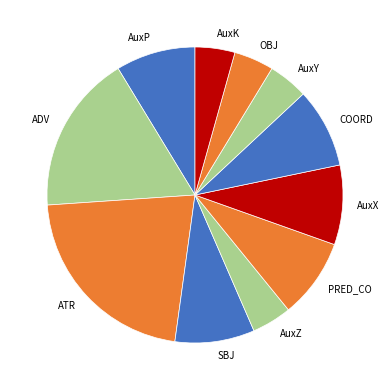

Is OBJ the majority of the pie?

No